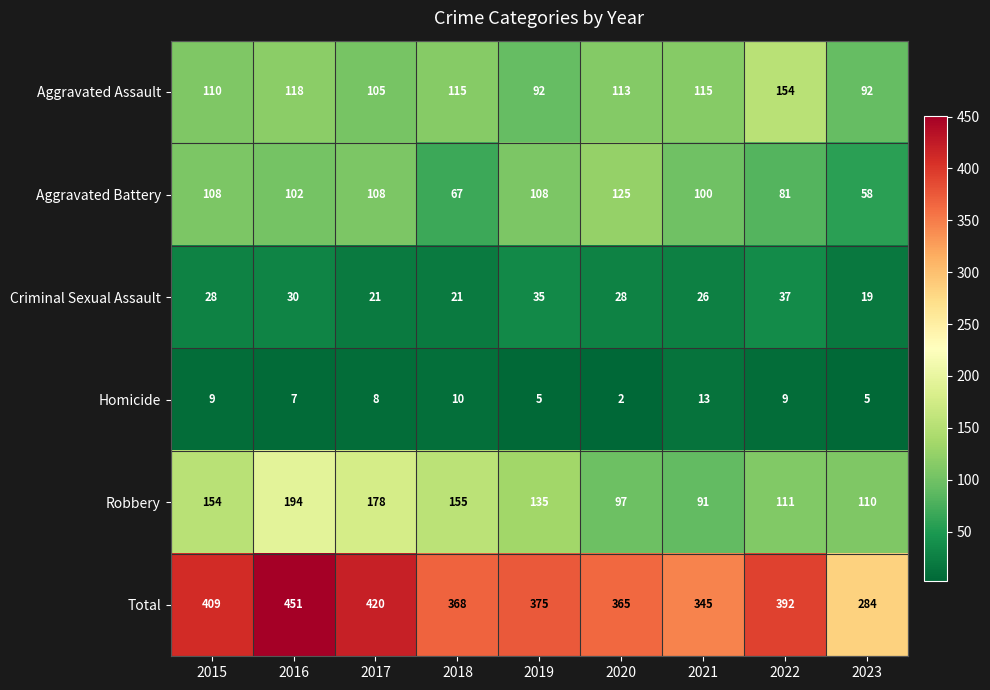

What is the sum of the Total values at 2018 and 2023?

652